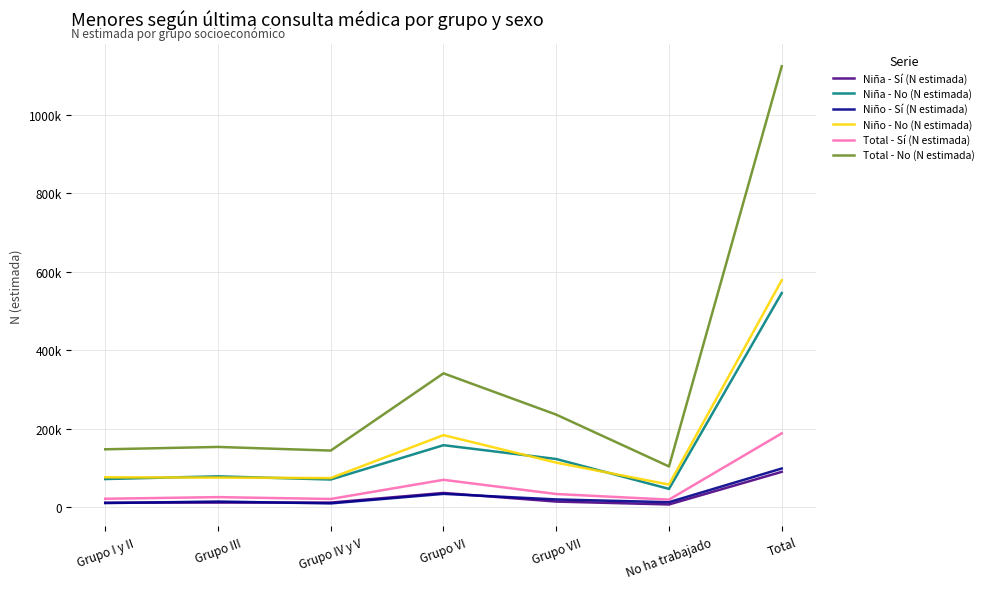

What is the minimum value for Total - Sí (N estimada)?

18785